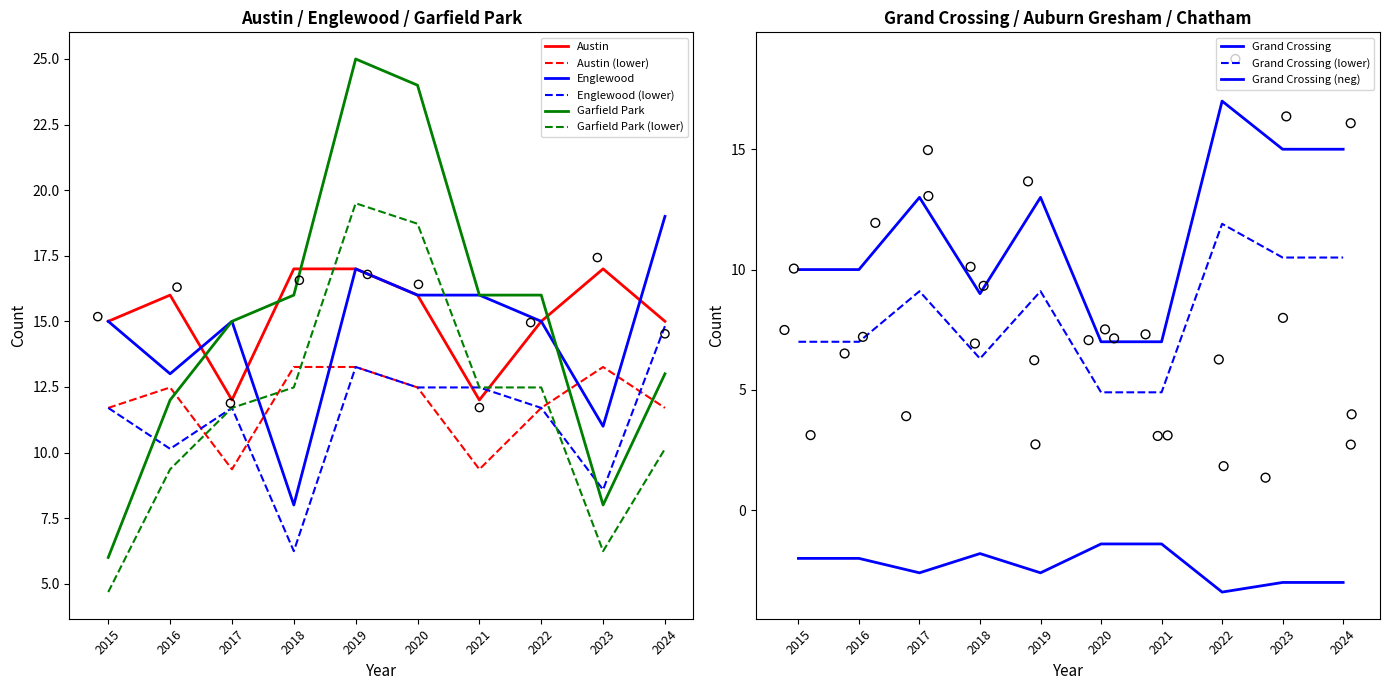

At which category is the sum across all series the highest?

2019